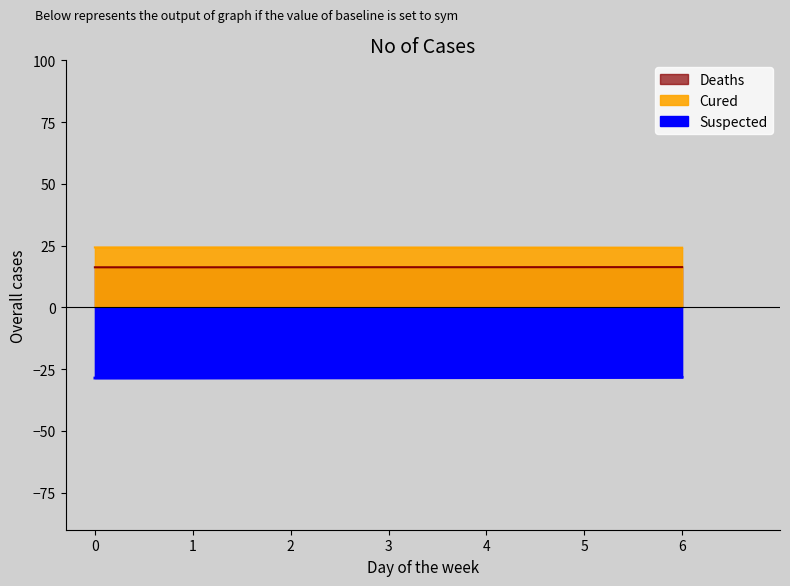

Which series has the largest total across all categories?

Cured